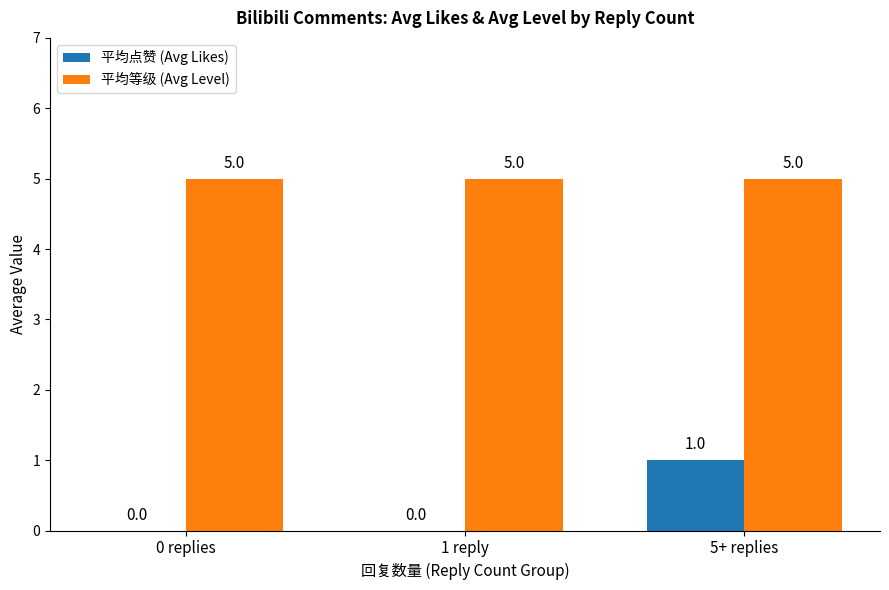

Which series changed the most between 1 reply and 5+ replies?

平均点赞 (Avg Likes)